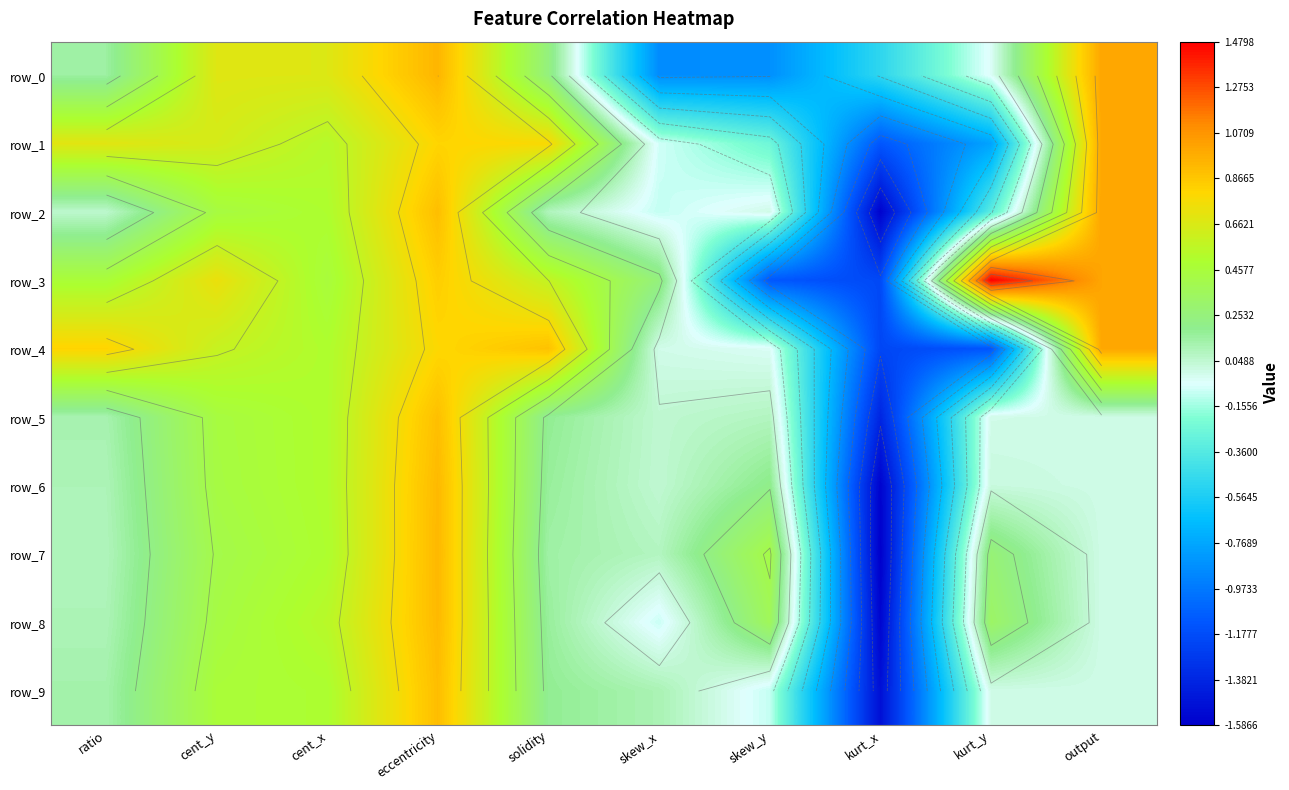

Which series has the largest total across all categories?

row_3